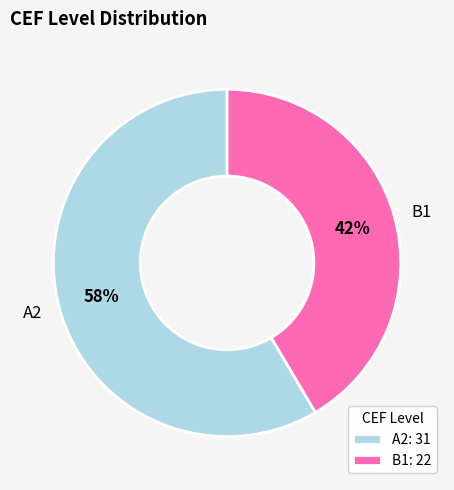

What is the ratio of the value at A2 to the value at B1?

1.4